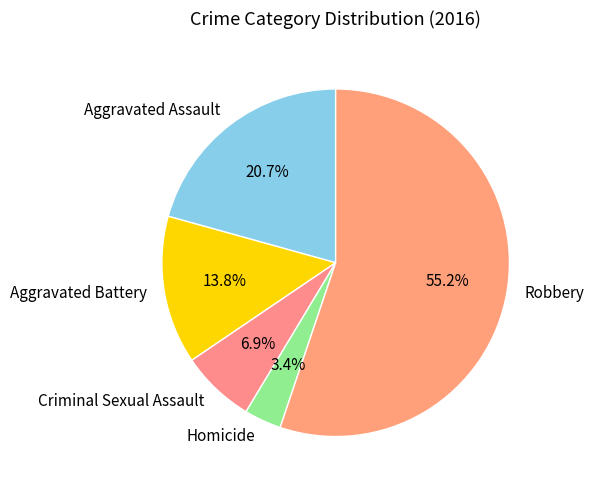

What is the smallest slice in the pie chart?

Homicide